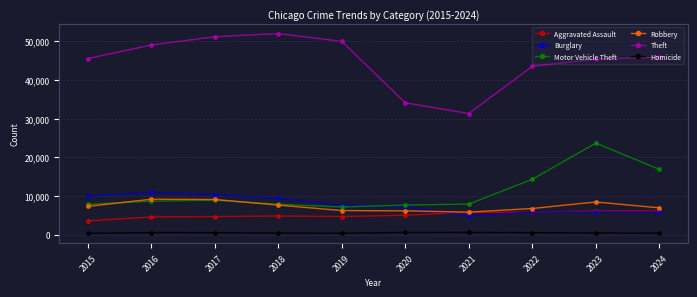

True or false: Theft and Motor Vehicle Theft intersect in this chart.

False